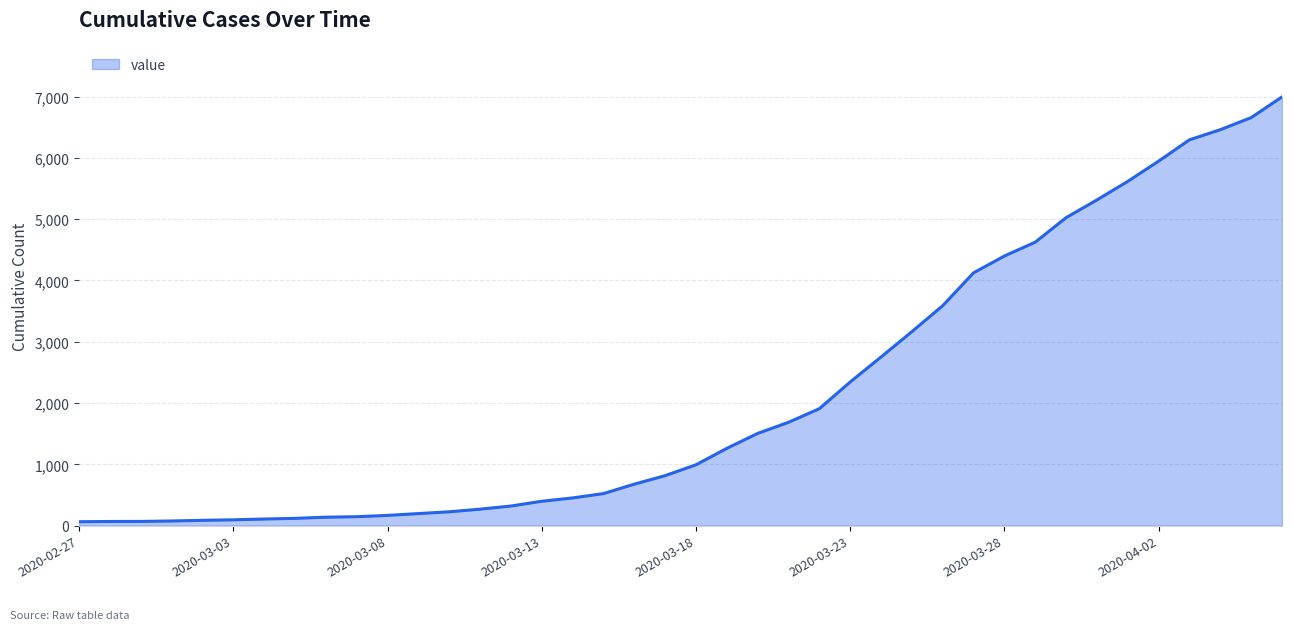

How many lines are shown in the chart?

1